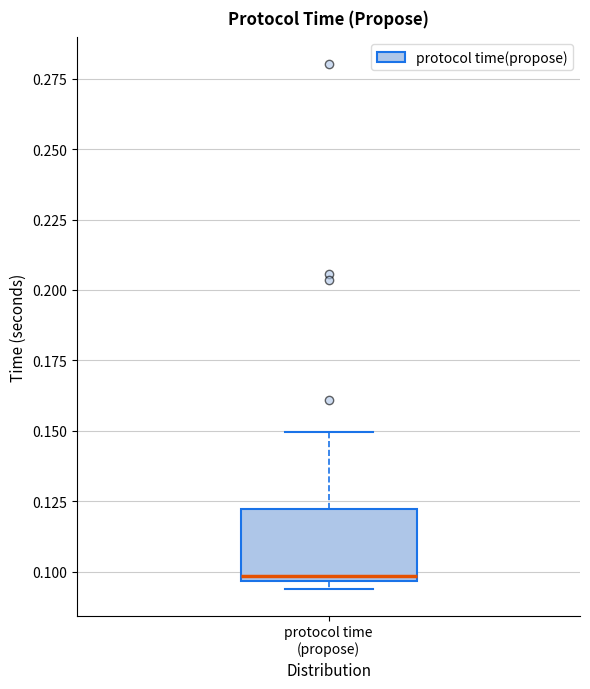

Transcribe this box plot: give where the median line is, the range the box spans, and where the two whiskers end, as read against the y-axis. The values are not printed on the chart, so give them approximately, as read against the axis.

median 0.100, box 0.095 to 0.120, whiskers 0.095 (just below the box's lower edge) to 0.150